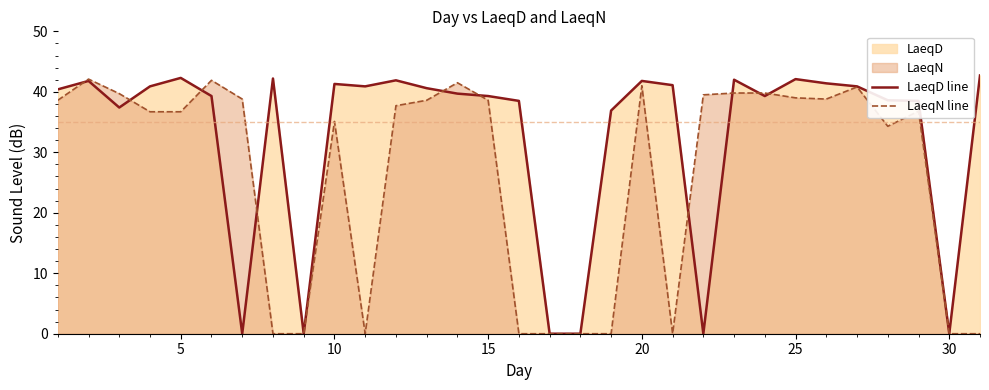

Rank the series at 25 from lowest to highest value.

LaeqN line, LaeqD line